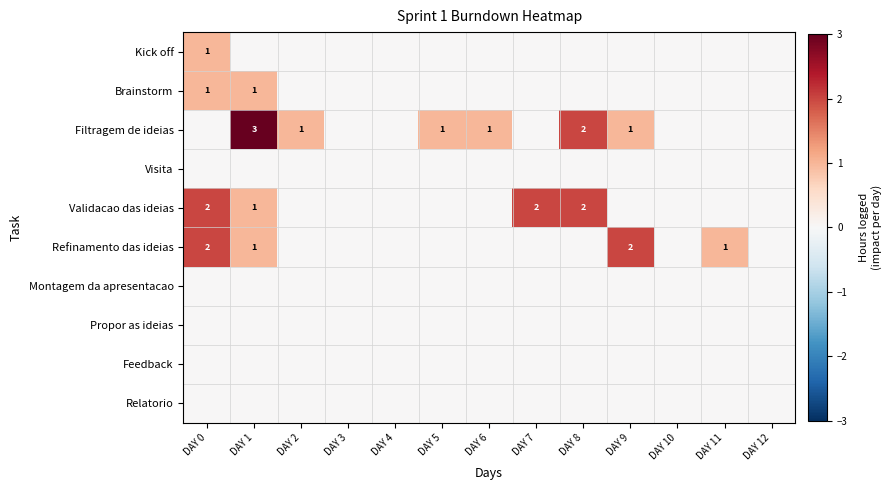

Is it true that Kick off equals 1 at DAY 0?

True